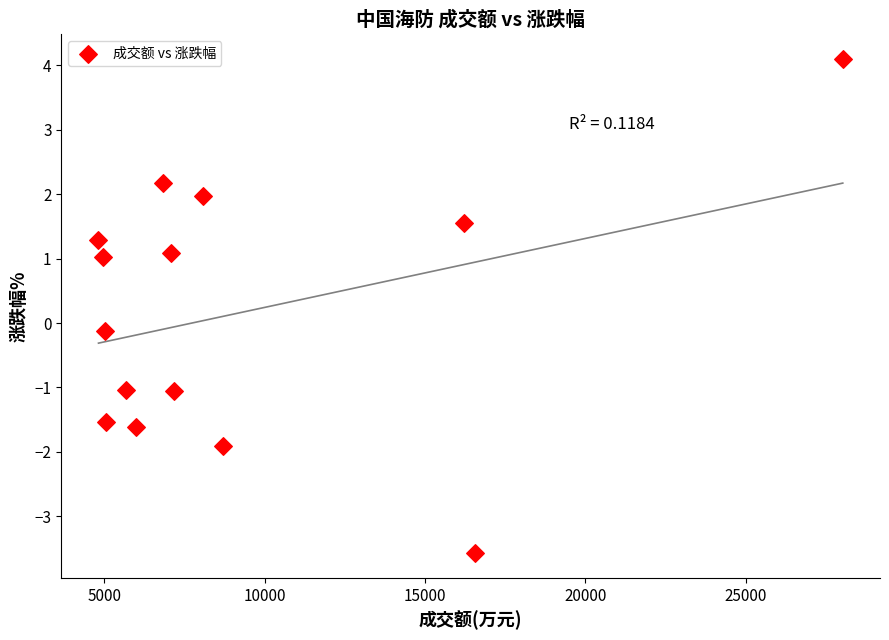

What is the range of X values (max minus min)?

23208.0